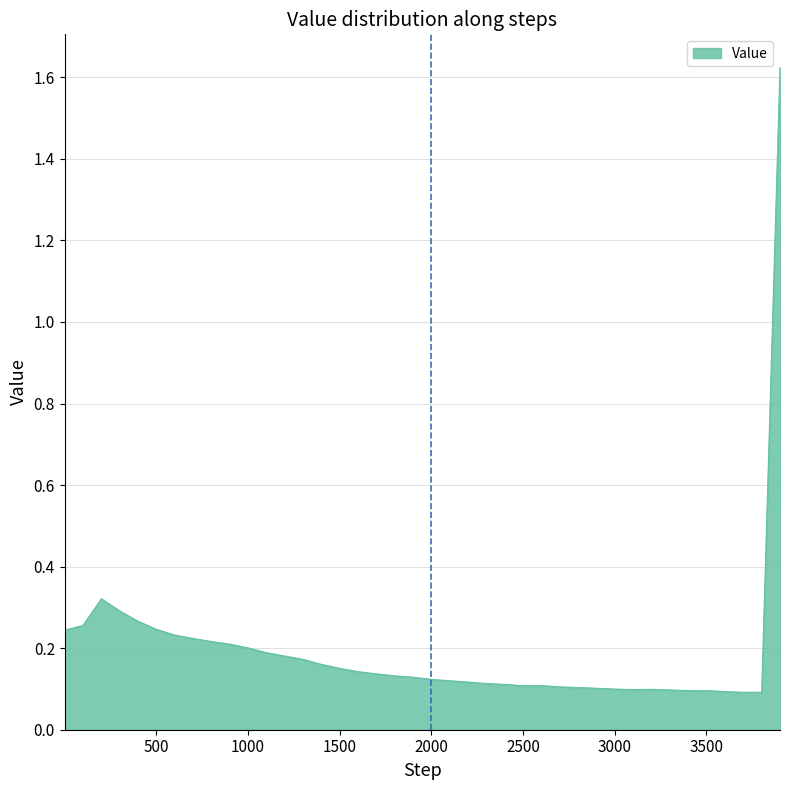

How many lines are shown in the chart?

1